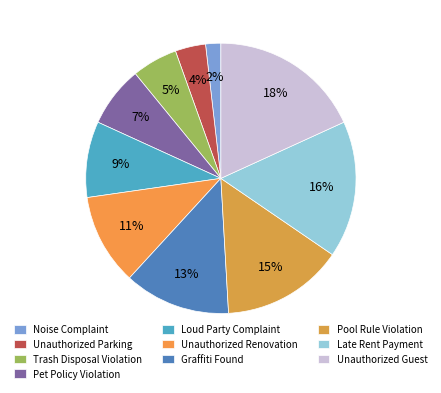

Combined, do Unauthorized Parking and Graffiti Found account for over 50%?

No